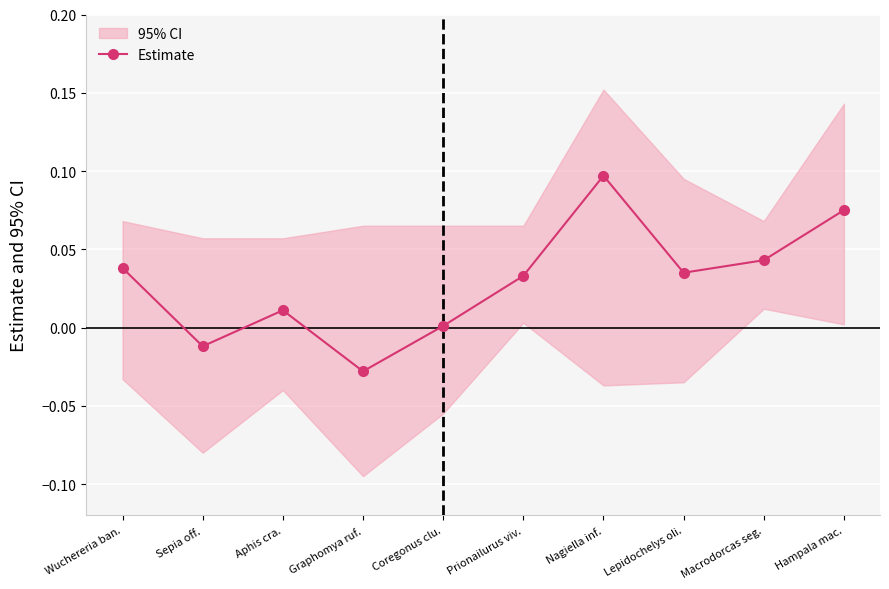

True or false: the data shows 0.0 at Wuchereria ban..

True